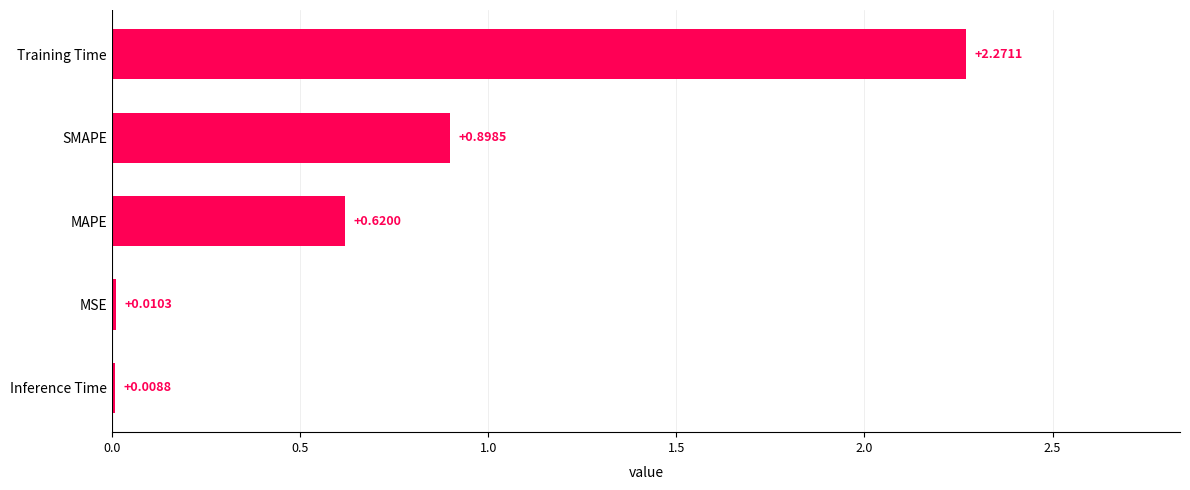

Rank the categories by value from highest to lowest.

Training Time, SMAPE, MAPE, MSE, Inference Time